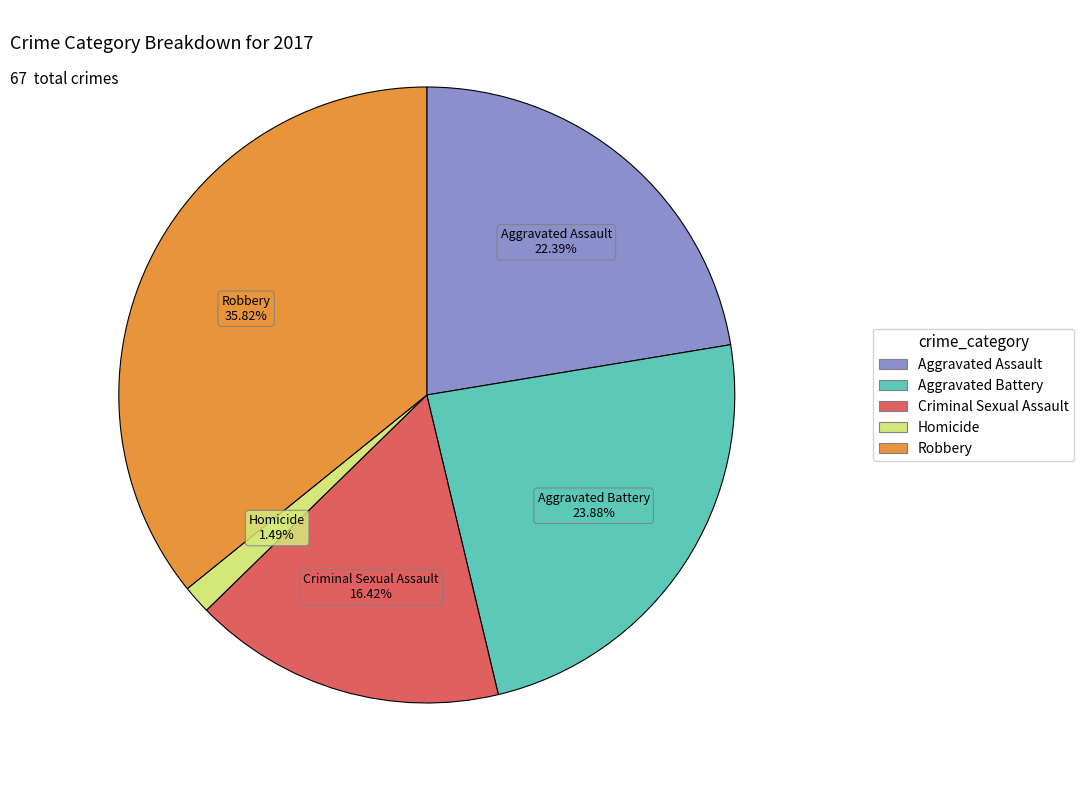

Which category has the biggest portion of the pie?

Robbery